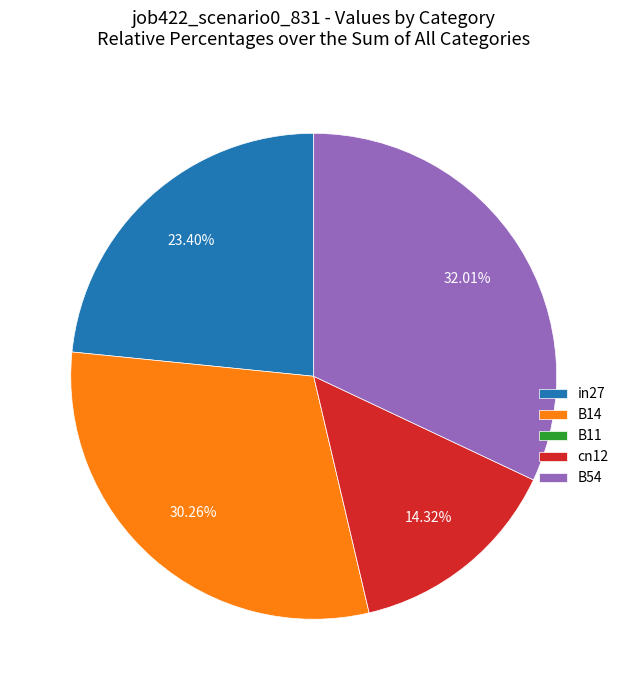

Is it true that B14 is 30% of the pie?

True